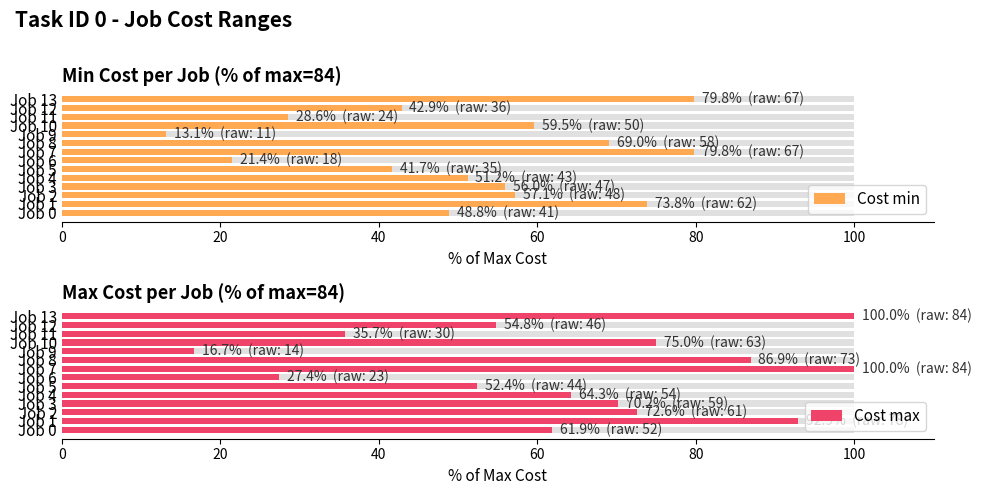

Is it true that Cost max equals 75.0 at Job 10?

True